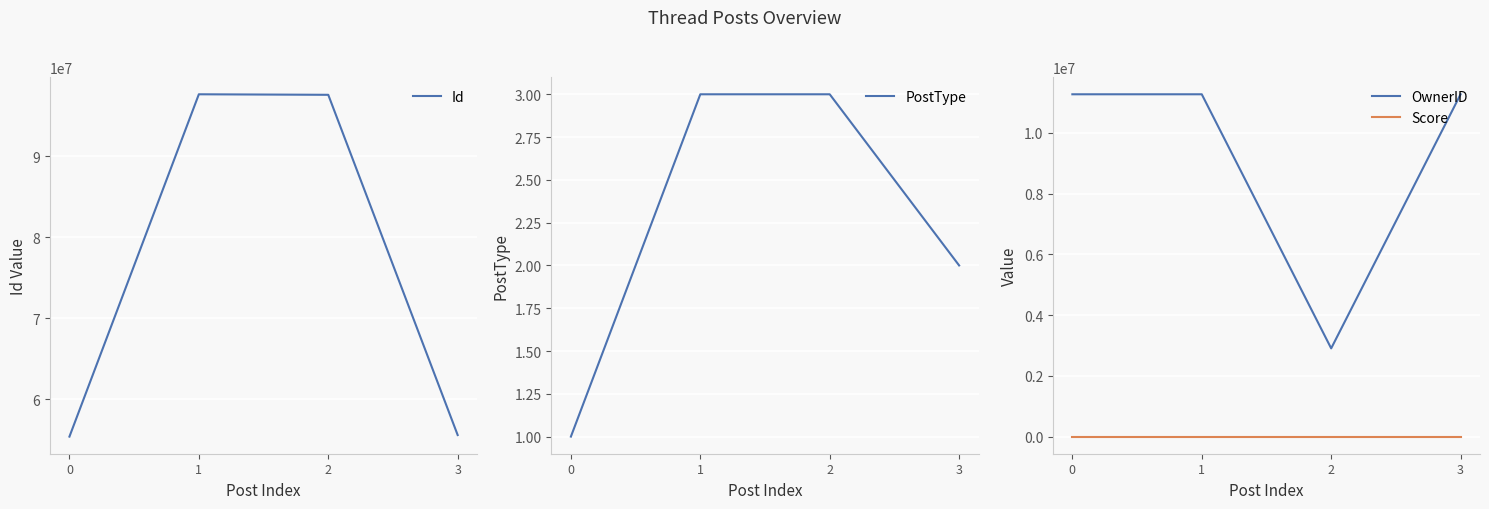

The PostType series shows 1 at 0. True or false?

True